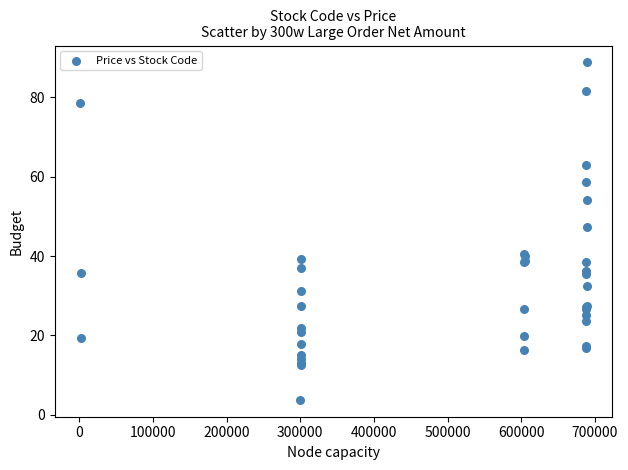

What Y value in the scatter plot is closest to 46?

47.2